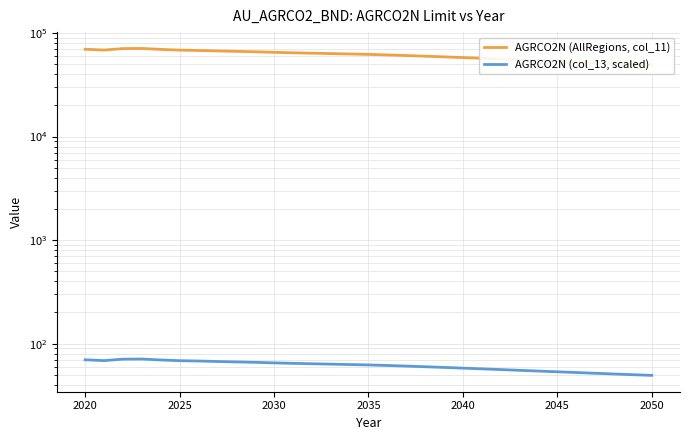

True or false: AGRCO2N (col_13, scaled) has more than 0 points higher than both neighbors.

True